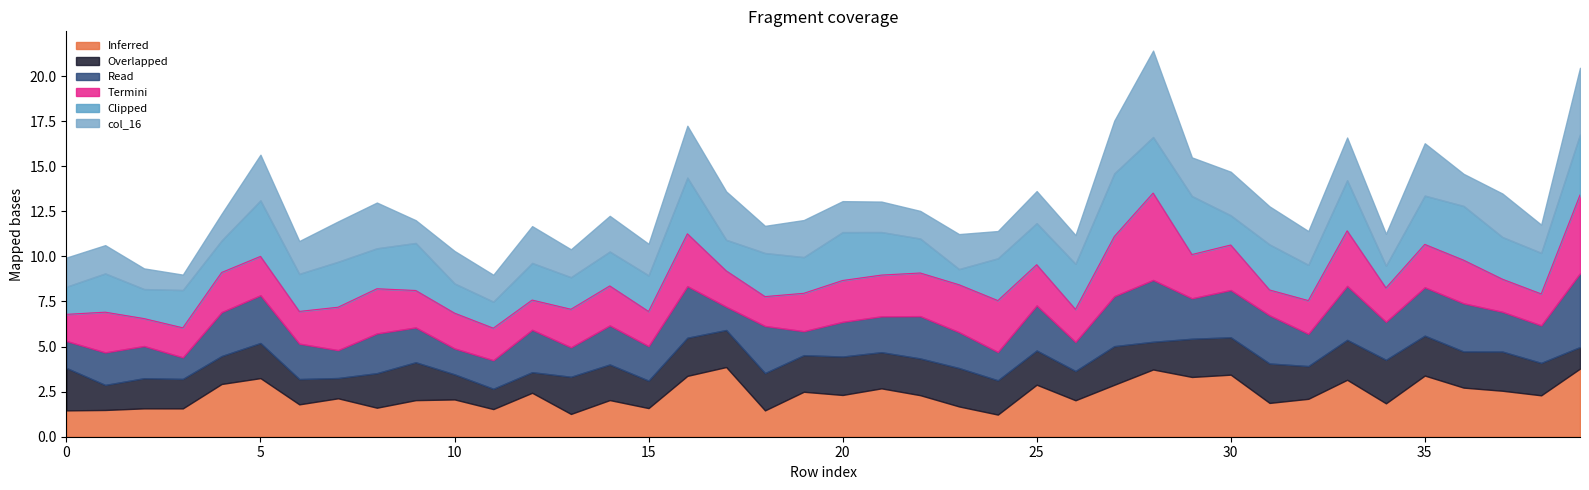

What is the maximum value for Inferred?

3.9